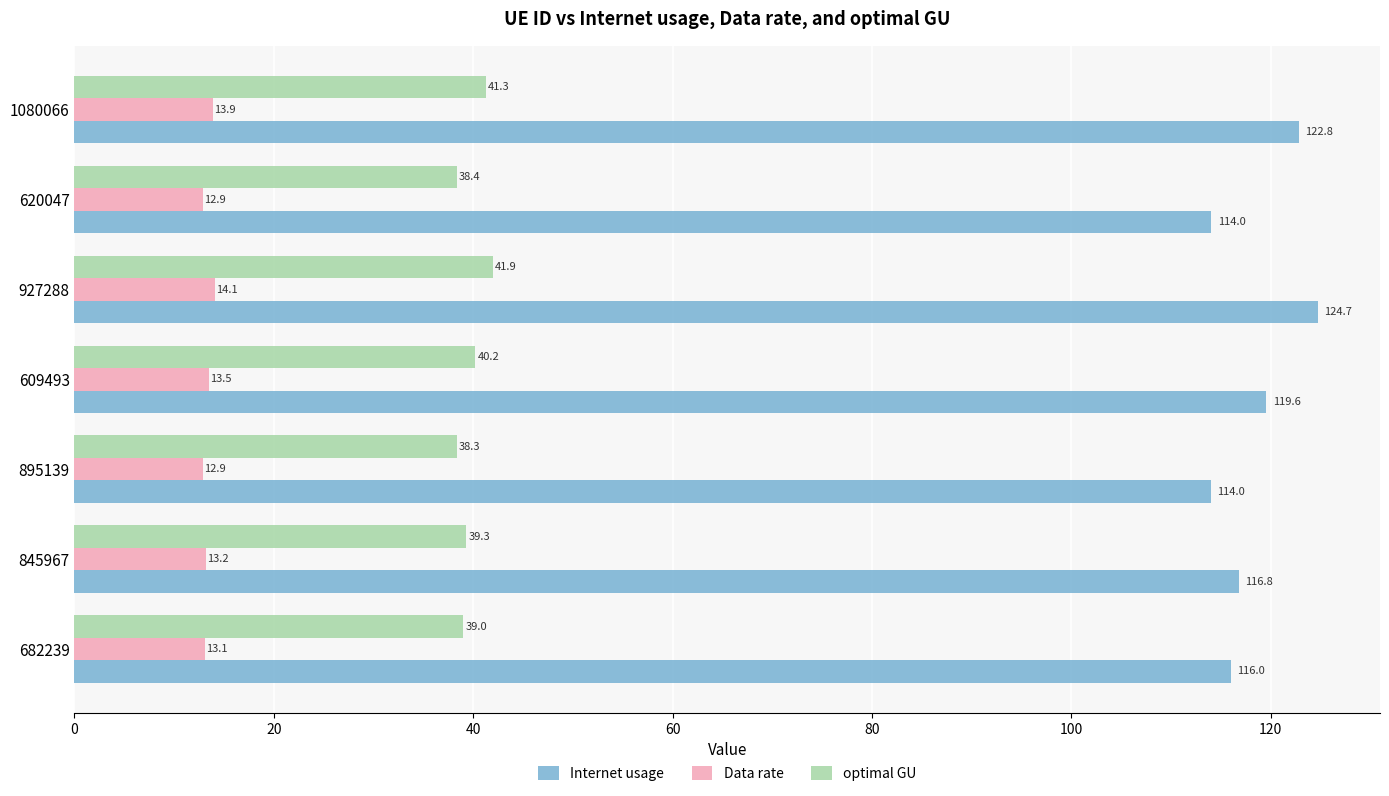

The Internet usage series shows 37.8 at 682239. True or false?

False